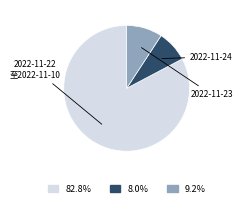

Does any single category account for the majority?

Yes